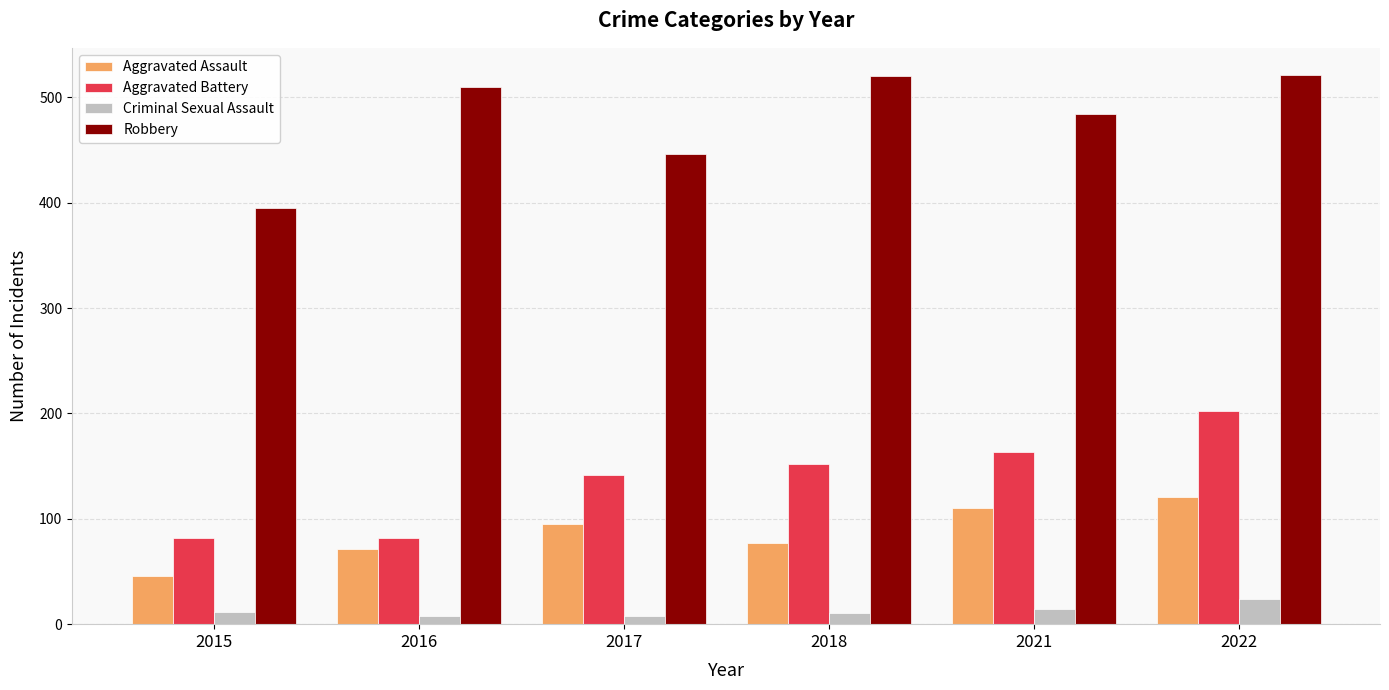

Is it true that Aggravated Assault equals 137 at 2018?

False